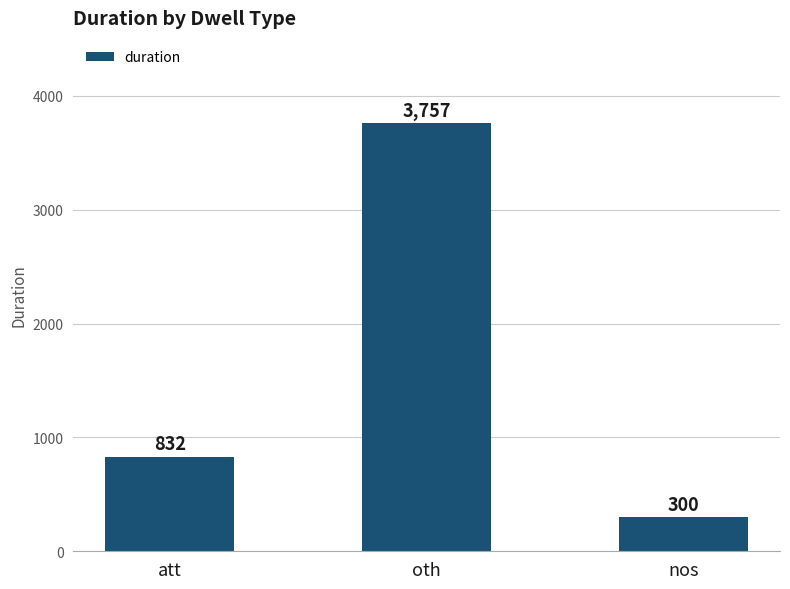

What is the sum of the values at oth and att?

4589